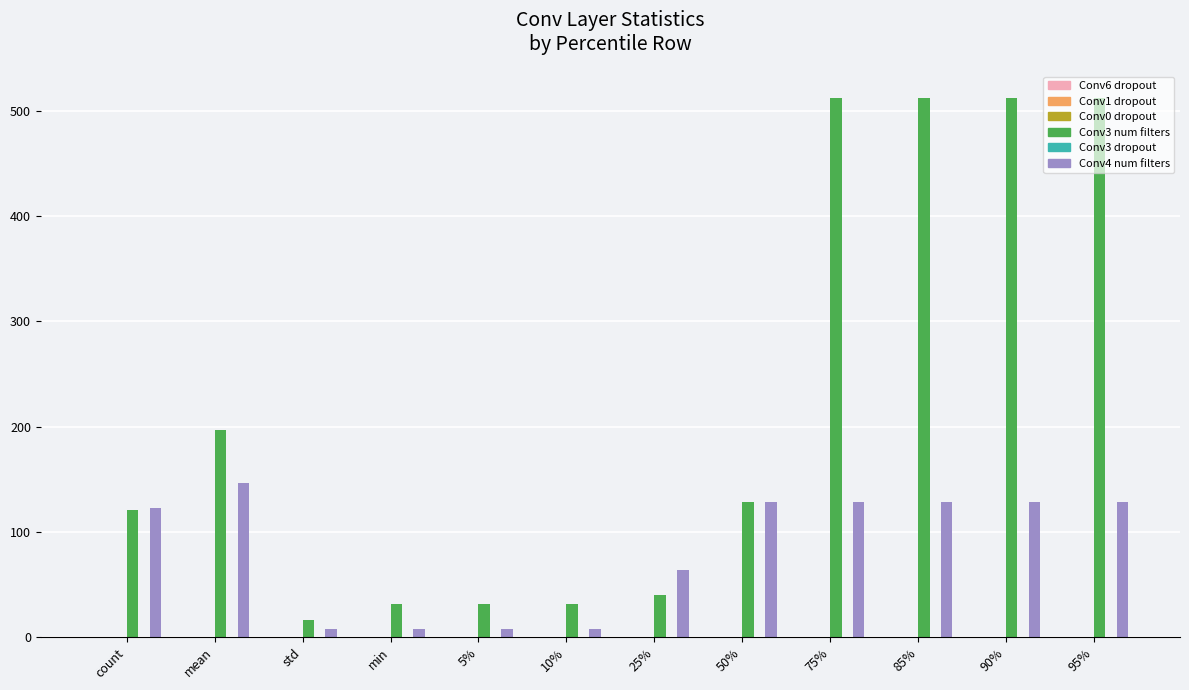

Which series has the largest total across all categories?

Conv3 num filters